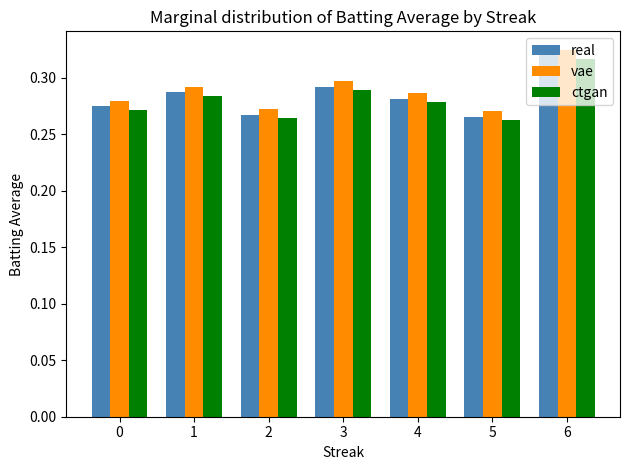

What is the sum of the real values at 2 and 5?

0.5